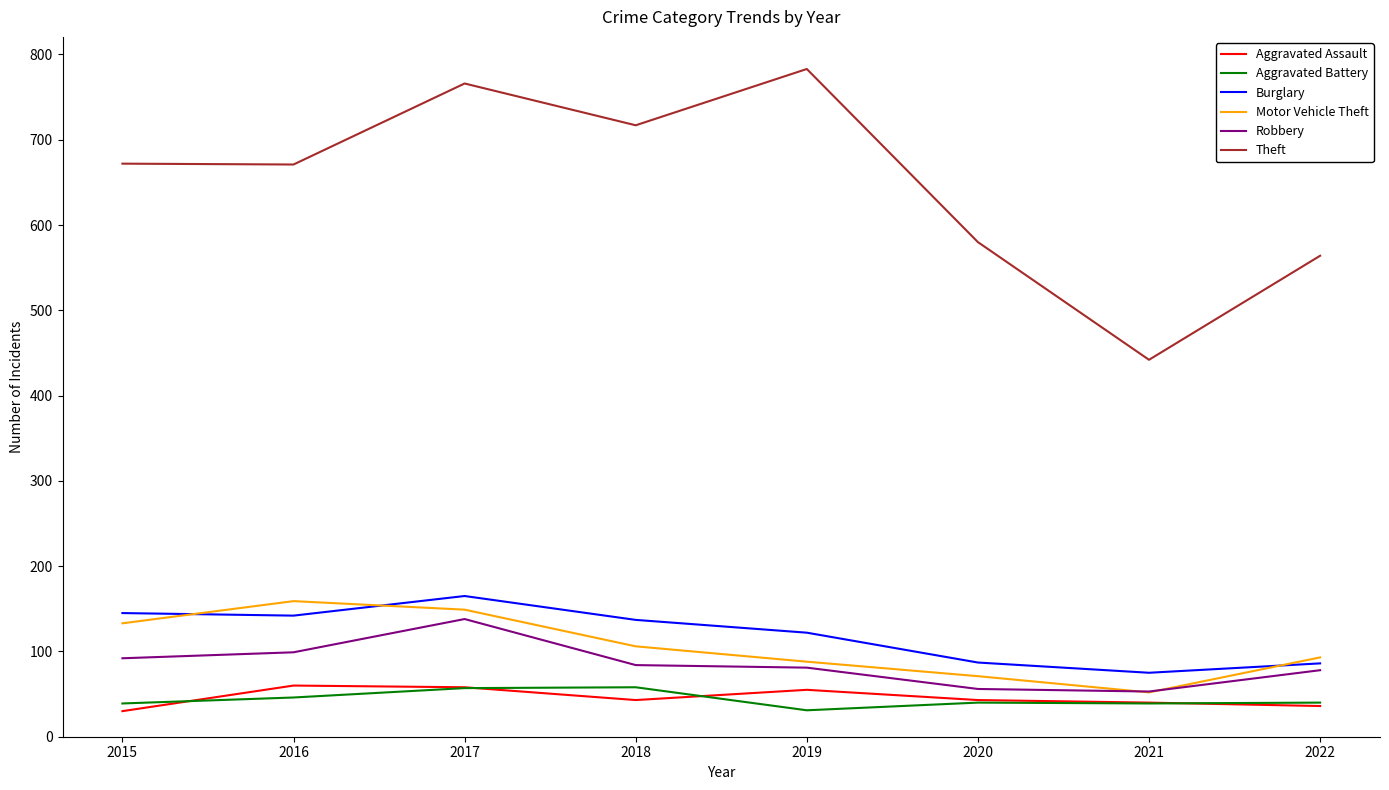

What value does the Robbery series have at 2020?

56